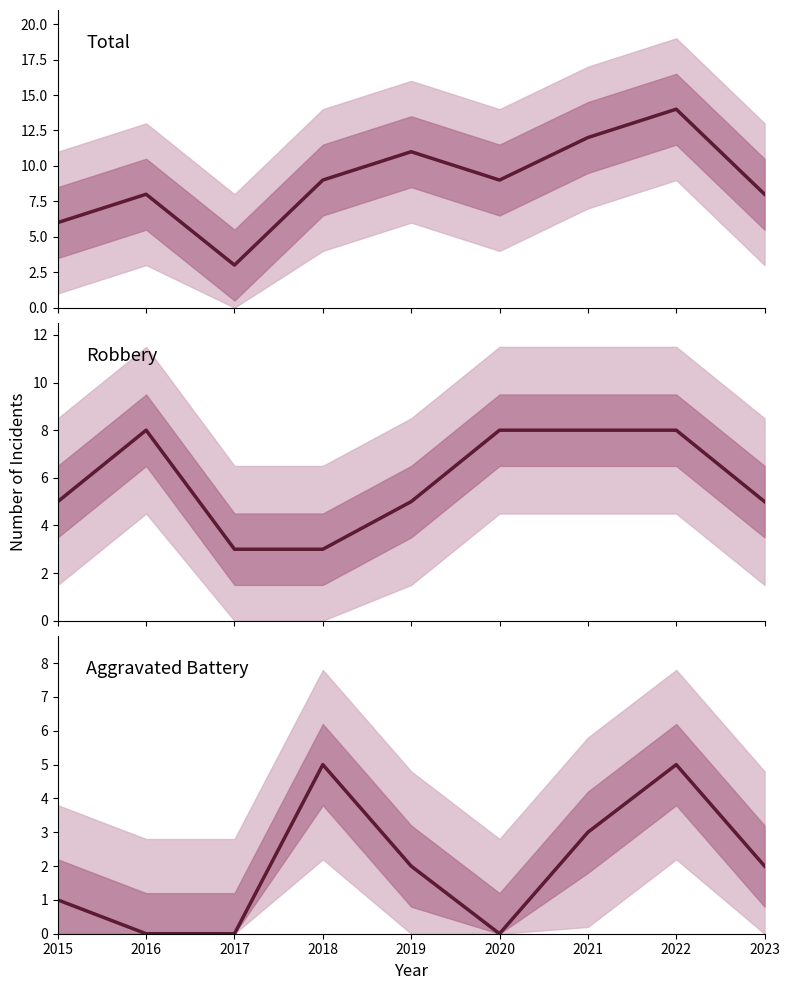

True or false: Aggravated Battery has a value of 3 at 2016.

False